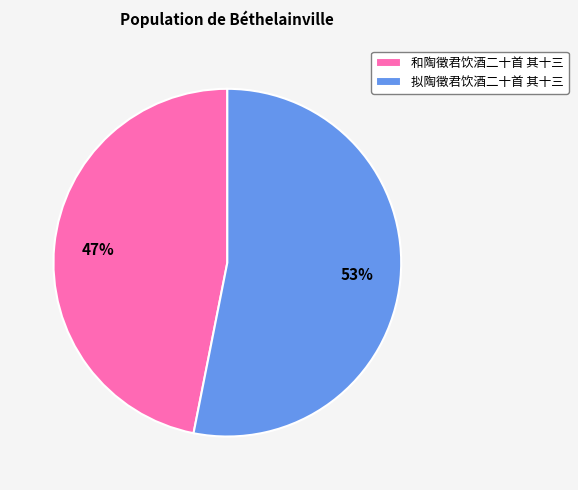

Do 和陶徵君饮酒二十首 其十三 and 拟陶徵君饮酒二十首 其十三 together represent more than half of the pie?

Yes